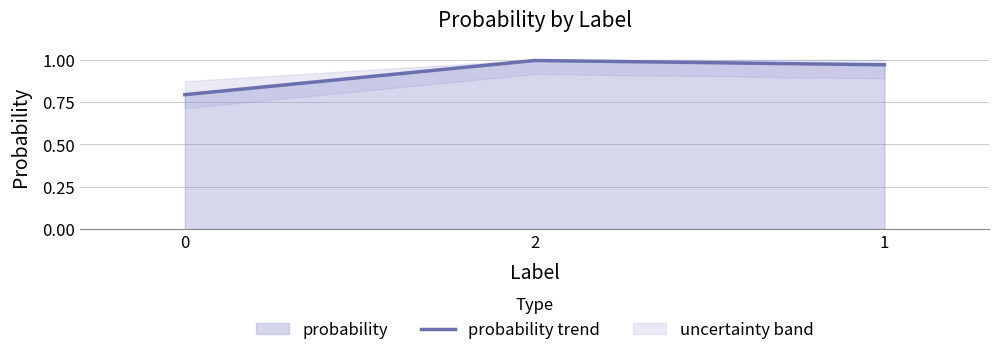

What is the change in value from 0 to 2?

+0.2